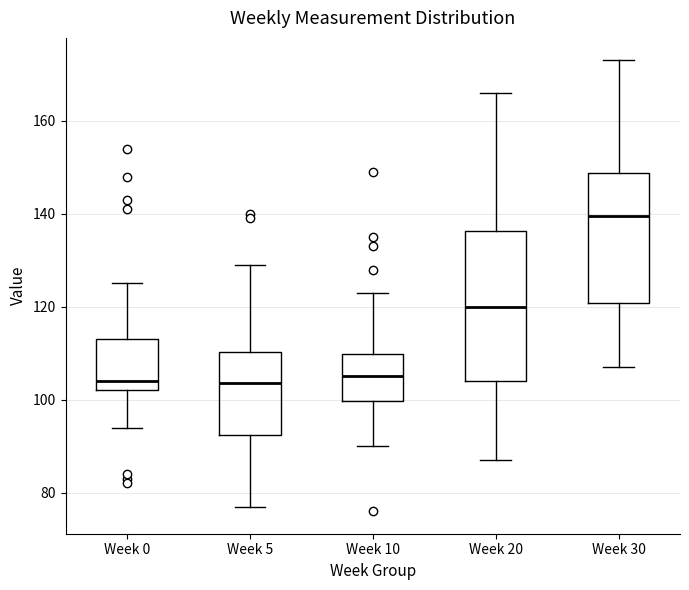

Which box's median line is the highest?

Week 30